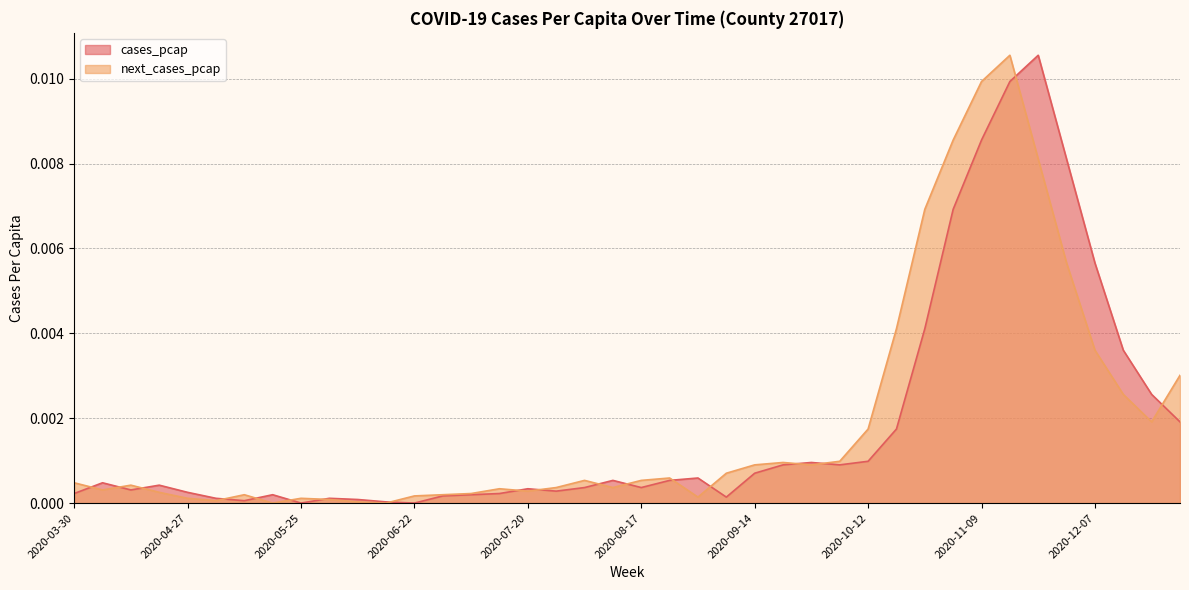

How many interior local valleys does the cases_pcap series have?

8